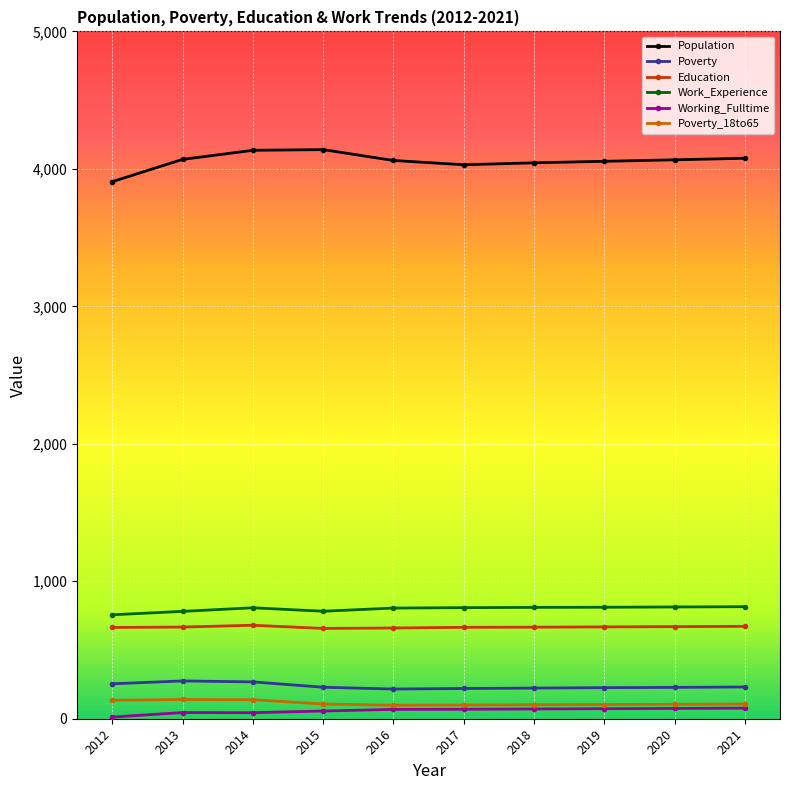

What is the total value across all series at 2013?

5977